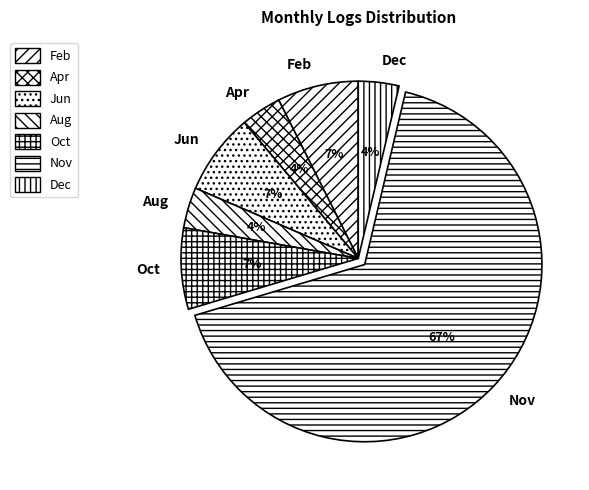

Is the sum of Oct and Dec greater than half?

No